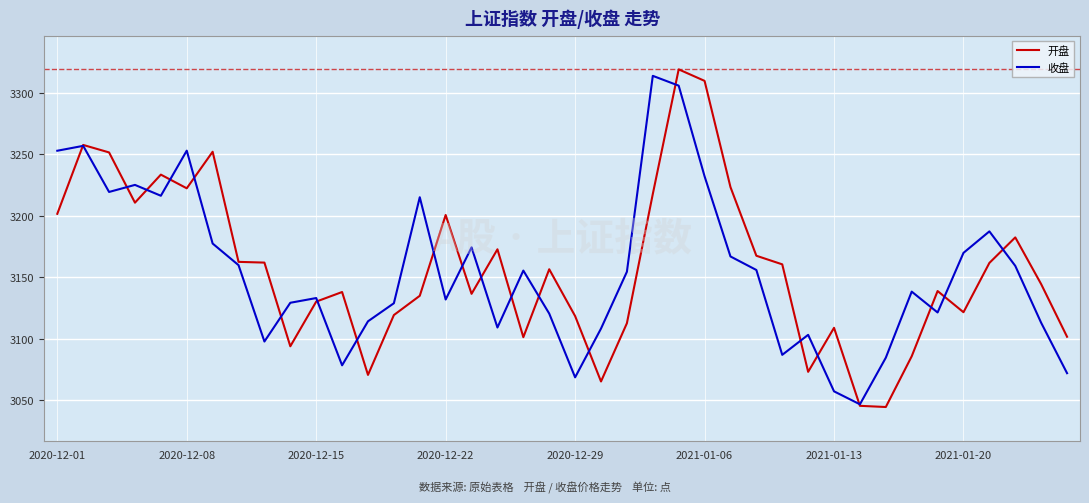

What is the maximum value for 收盘?

3313.6